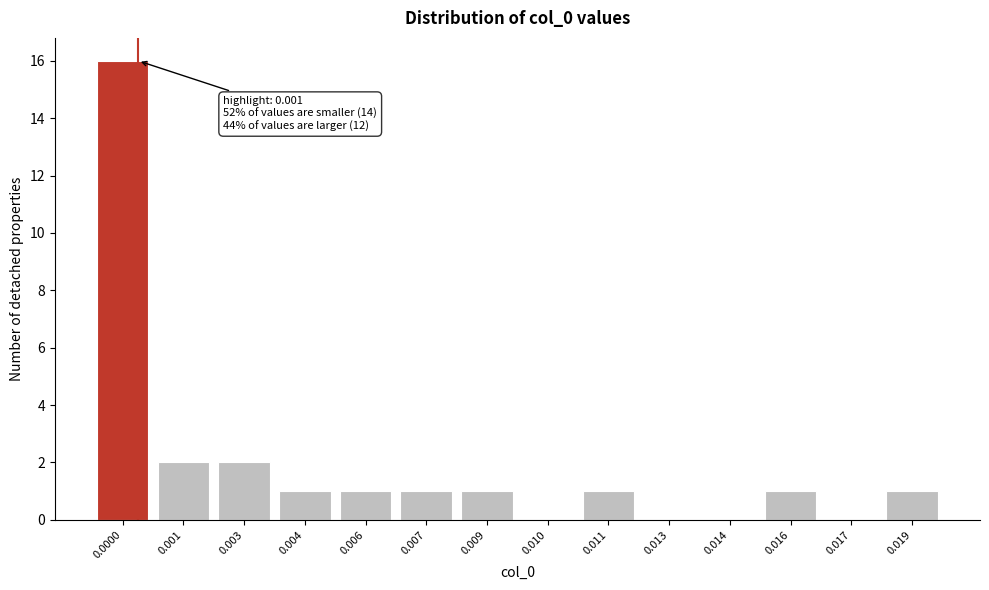

Reading left to right, extract all data points from this chart.

0.0000=16	0.001=2	0.003=2	0.004=1	0.006=1	0.007=1	0.009=1	0.010=0	0.011=1	0.013=0	0.014=0	0.016=1	0.017=0	0.019=1